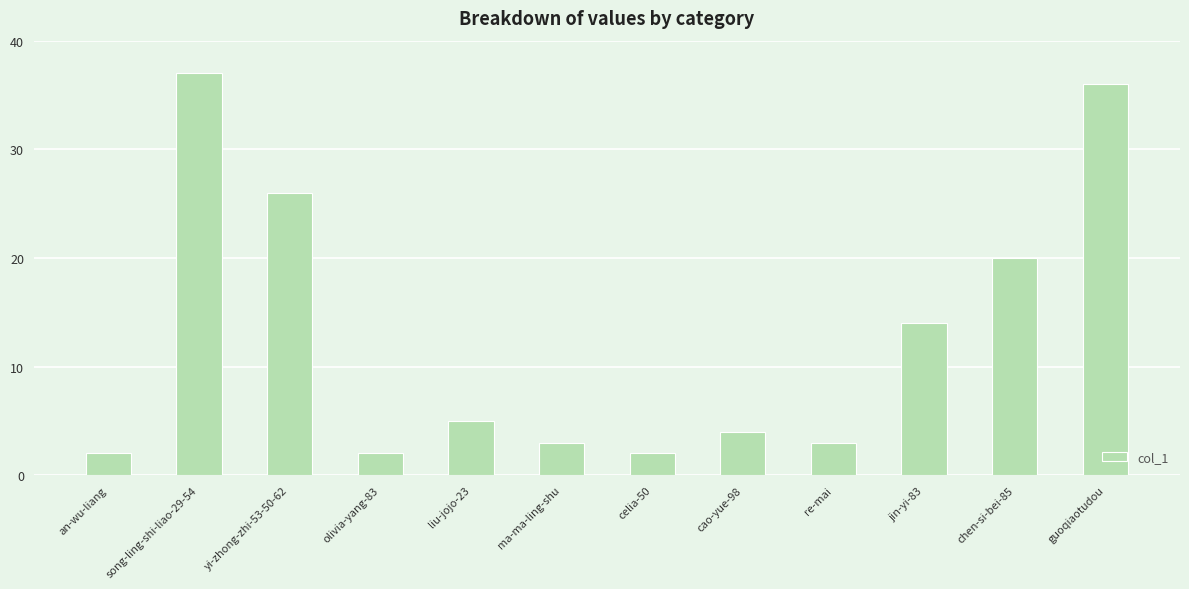

What is the sum of all values?

154